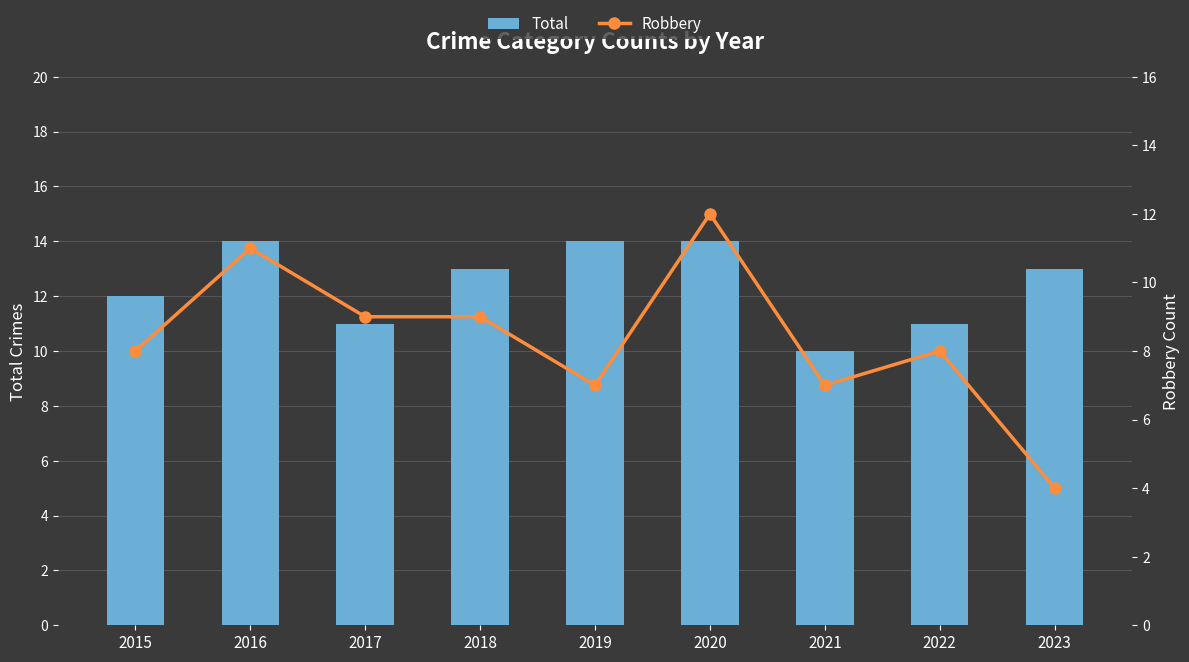

Reading left to right, extract all data points from this chart.

Total: 2015=12	2016=14	2017=11	2018=13	2019=14	2020=14	2021=10	2022=11	2023=13
Robbery: 2015=8	2016=11	2017=9	2018=9	2019=7	2020=12	2021=7	2022=8	2023=4